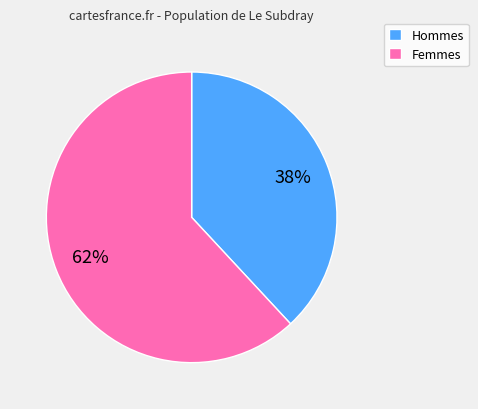

Approximately how many times larger is the value at Femmes compared to Hommes?

1.6